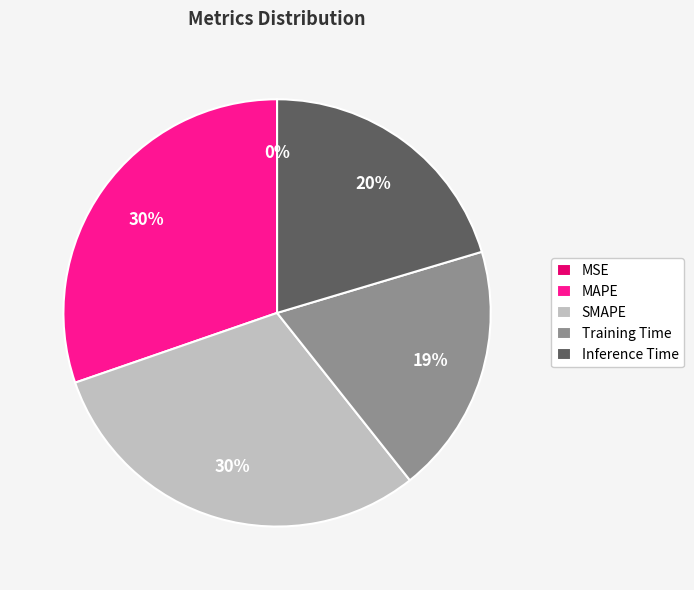

Which has a higher value, MAPE or Training Time?

MAPE